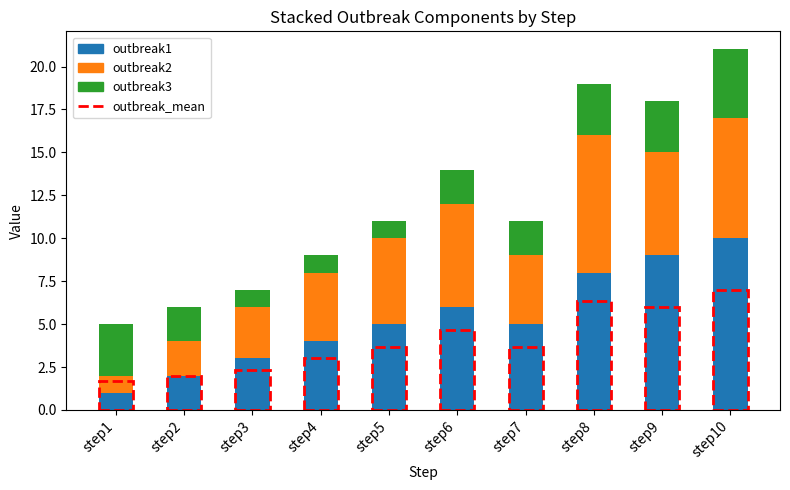

Reading right to left, transcribe the values for outbreak1.

step10=10	step9=9	step8=8	step7=5	step6=6	step5=5	step4=4	step3=3	step2=2	step1=1